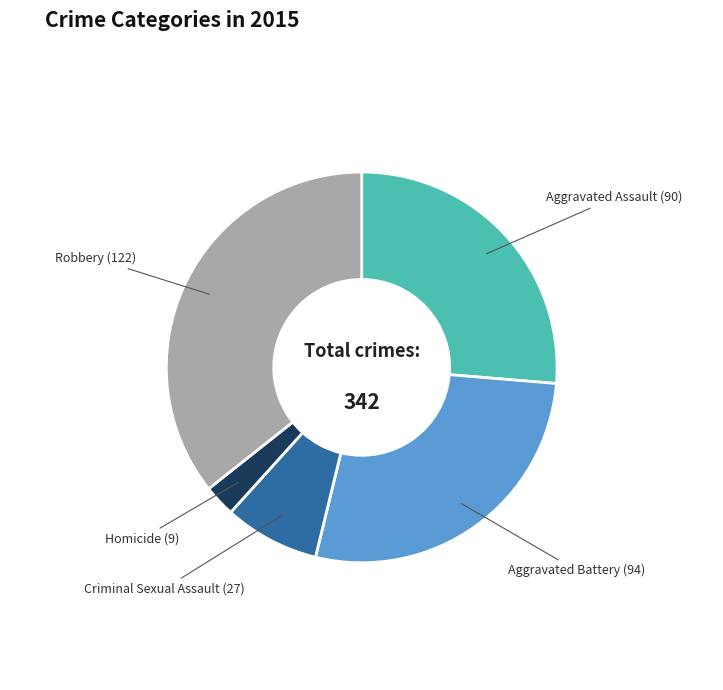

Is there a majority slice in this chart?

No